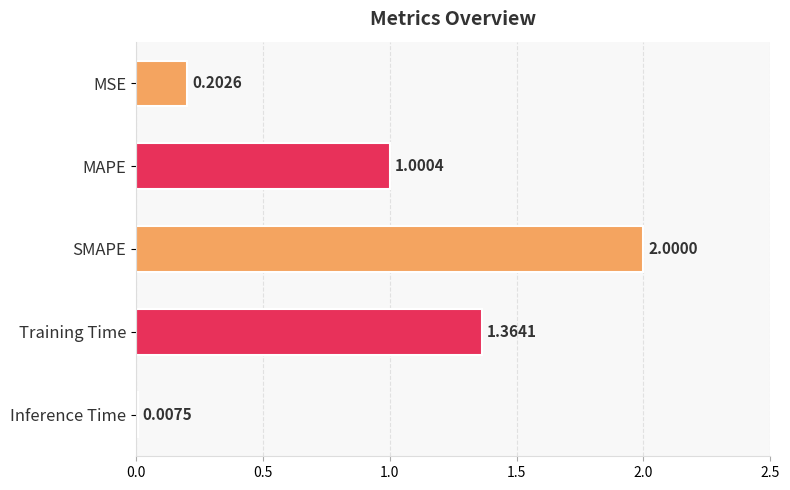

Between MSE and SMAPE, which is larger?

SMAPE